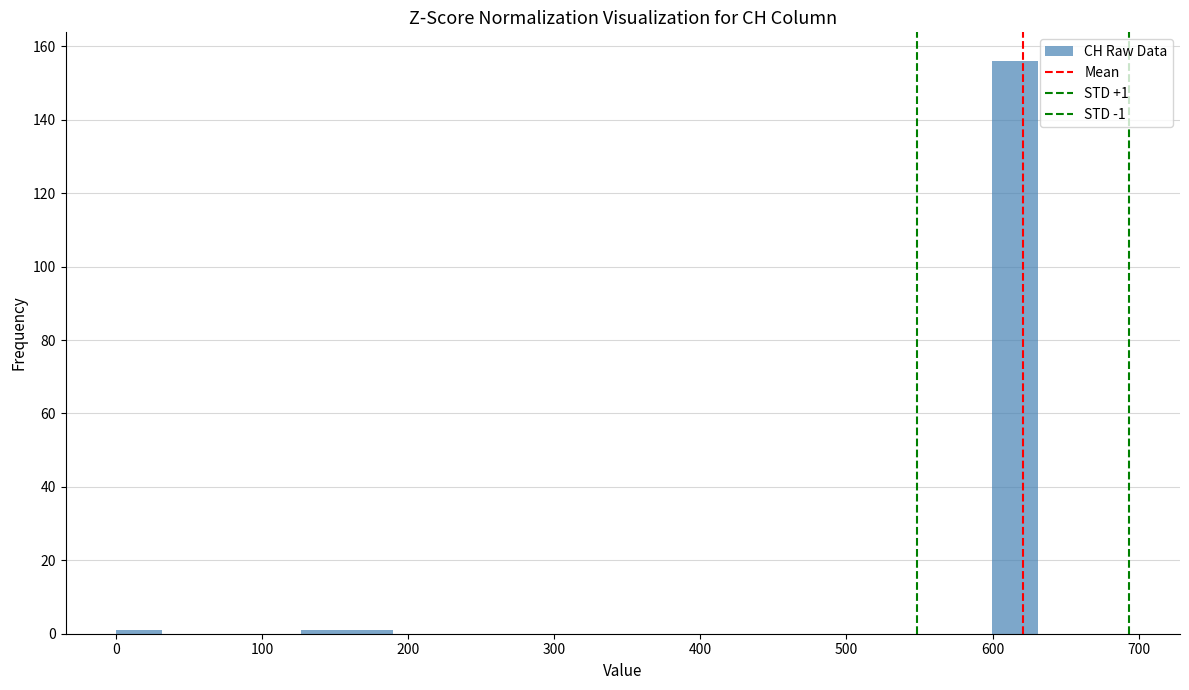

Read against the x-axis, roughly where is the centre of the tallest bar?

620